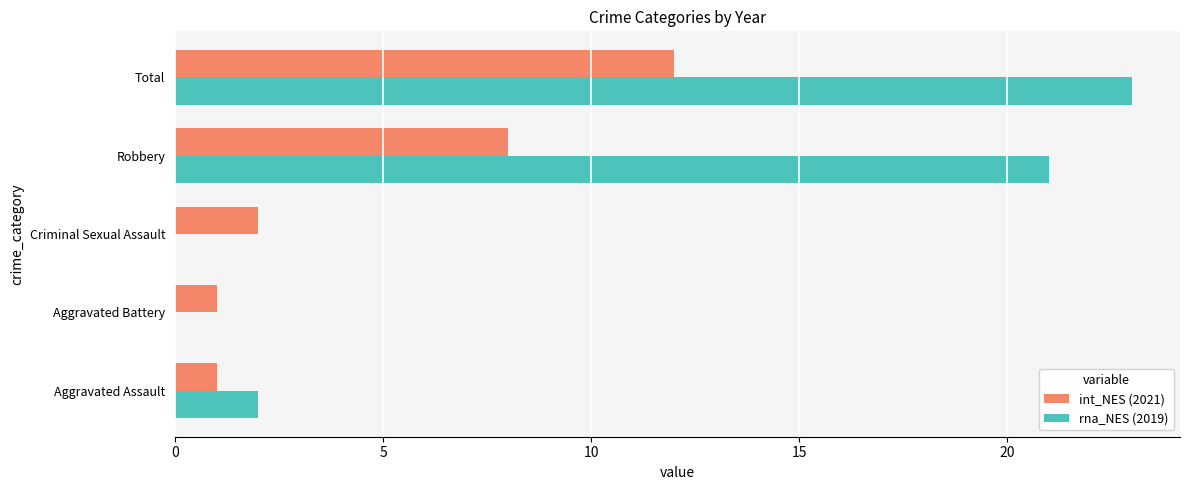

What is the sum of all rna_NES (2019) values?

46